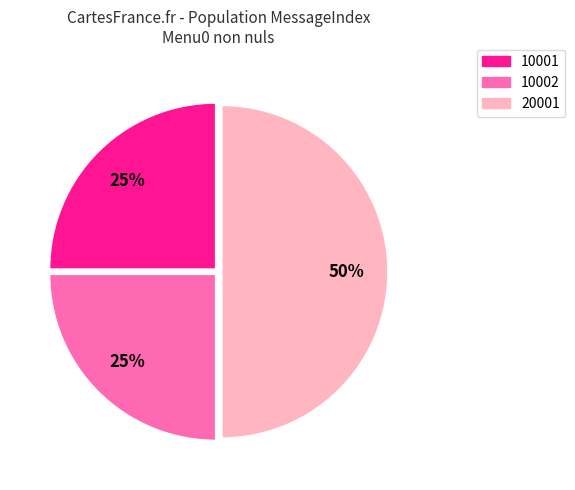

Combined, do 10001 and 20001 account for over 50%?

Yes